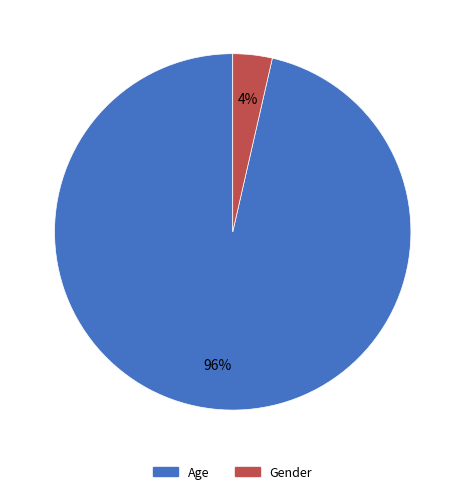

How many segments does this pie chart have?

2